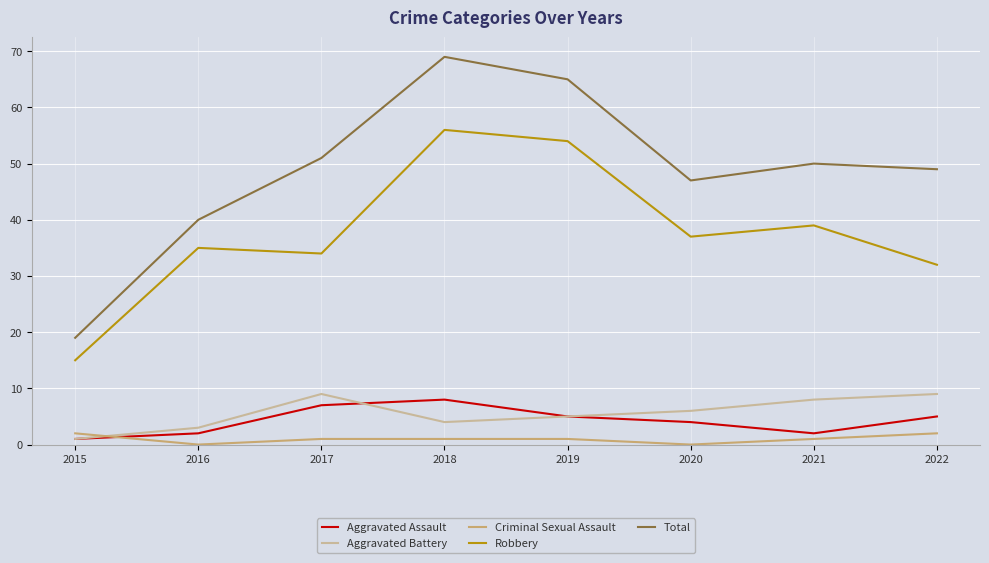

What is the difference between the maximum and second lowest values in the Aggravated Assault series?

6